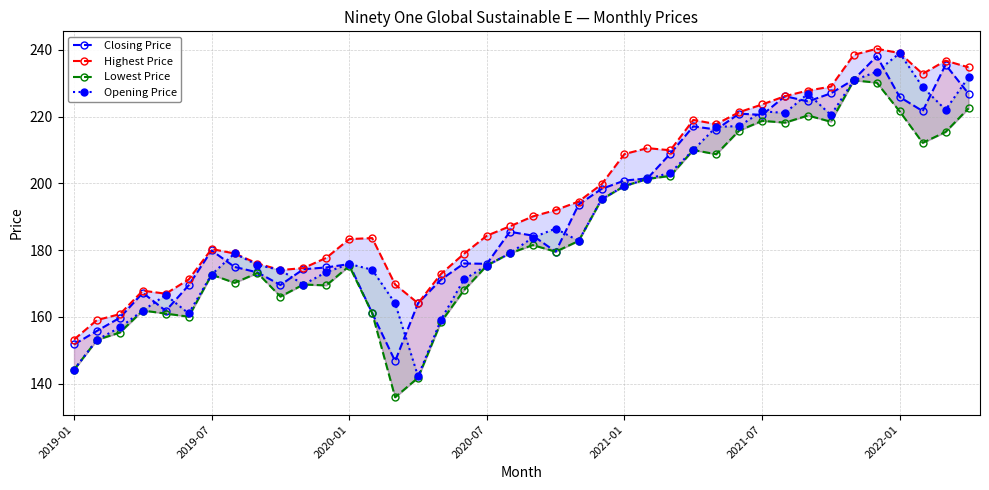

True or false: Lowest Price has more than 2 interior local peaks.

True